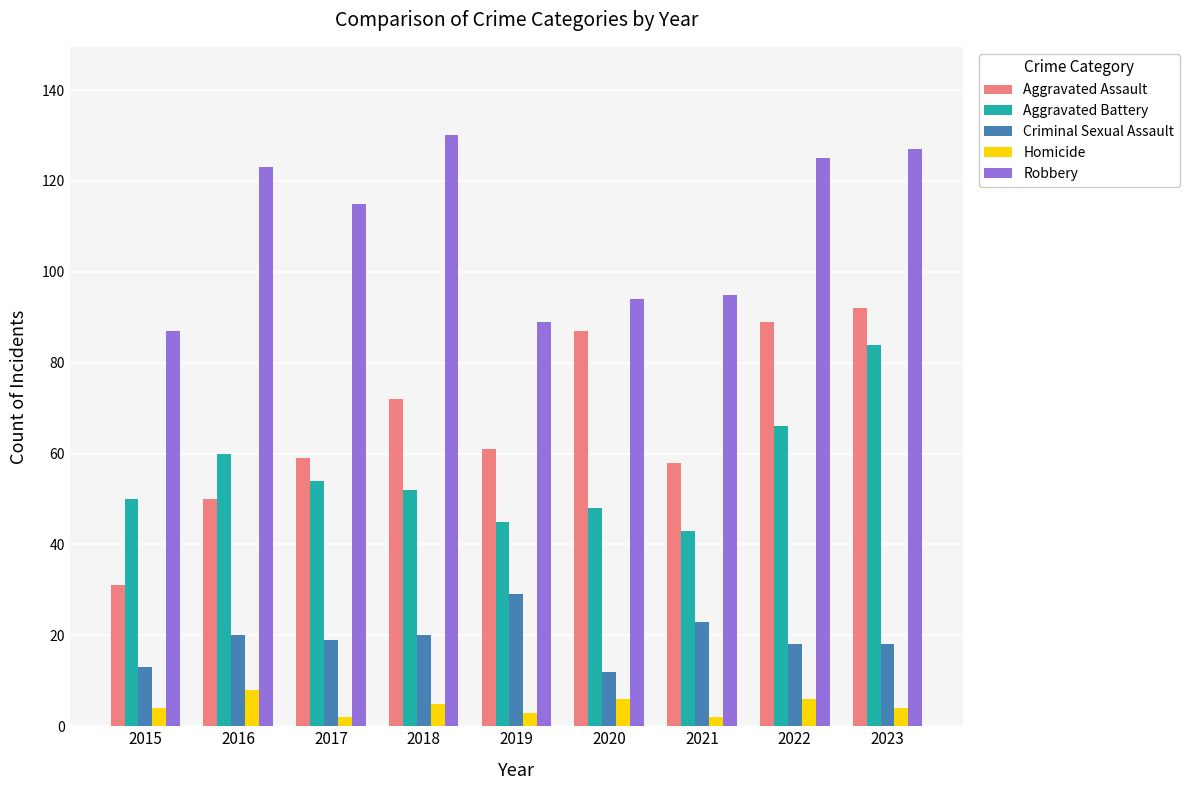

The value of Criminal Sexual Assault at 2020 is 12. True or false?

True